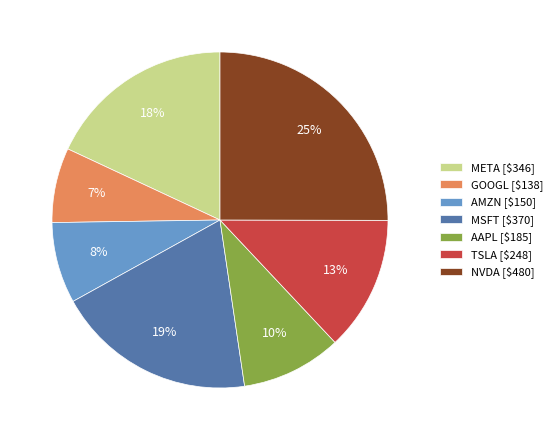

To the nearest percent, what is the difference between the largest and smallest slice percentages?

18%